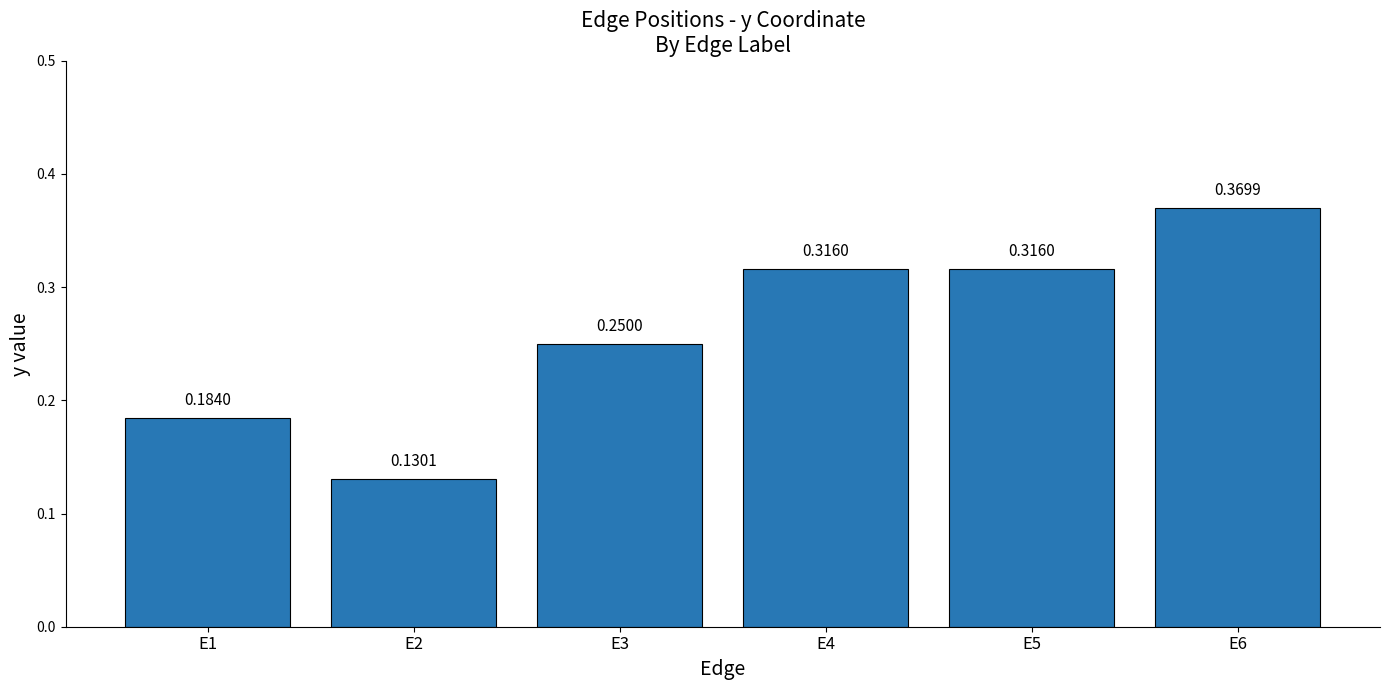

What is the change in value from E1 to E5?

+0.1